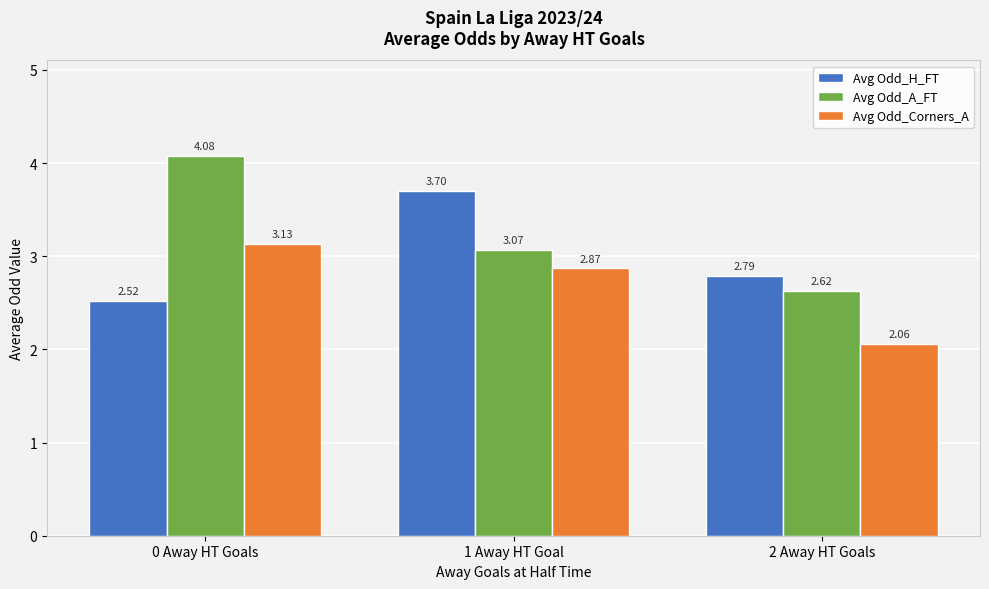

What is the sum of the Avg Odd_Corners_A values at 1 Away HT Goal and 0 Away HT Goals?

6.0